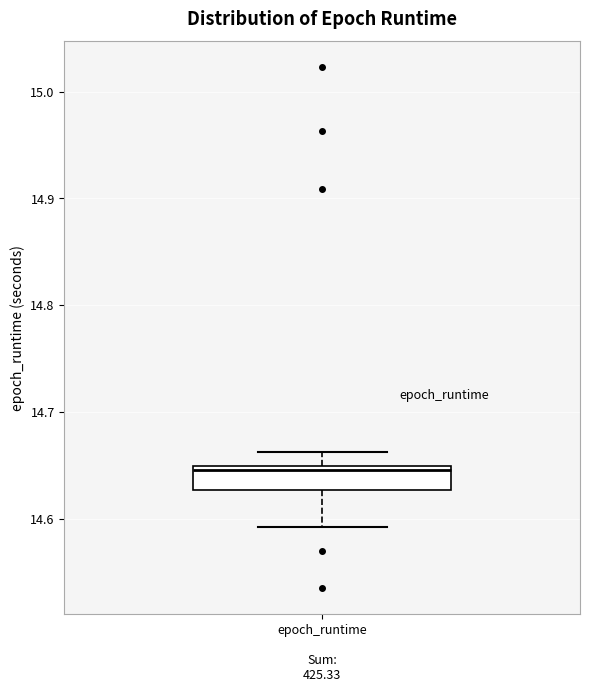

Read this box plot against the y-axis: the position of the median line, the range covered by the box, and the ends of both whiskers. The values are not printed on the chart, so give them approximately, as read against the axis.

median 14.65 (just below the box's upper edge), box 14.63 to 14.65, whiskers 14.59 to 14.66